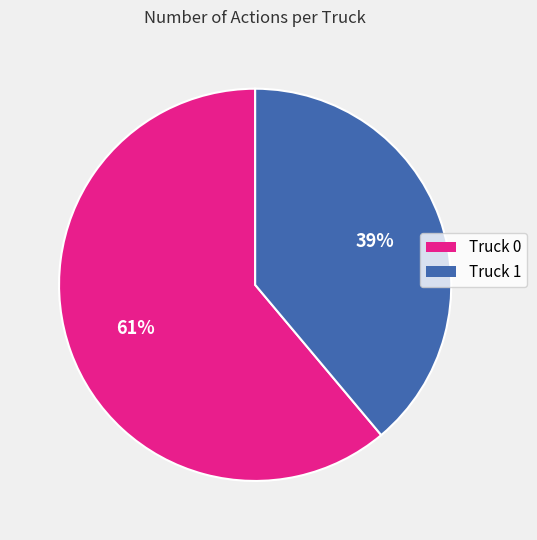

Rank the categories by value from highest to lowest.

Truck 0, Truck 1